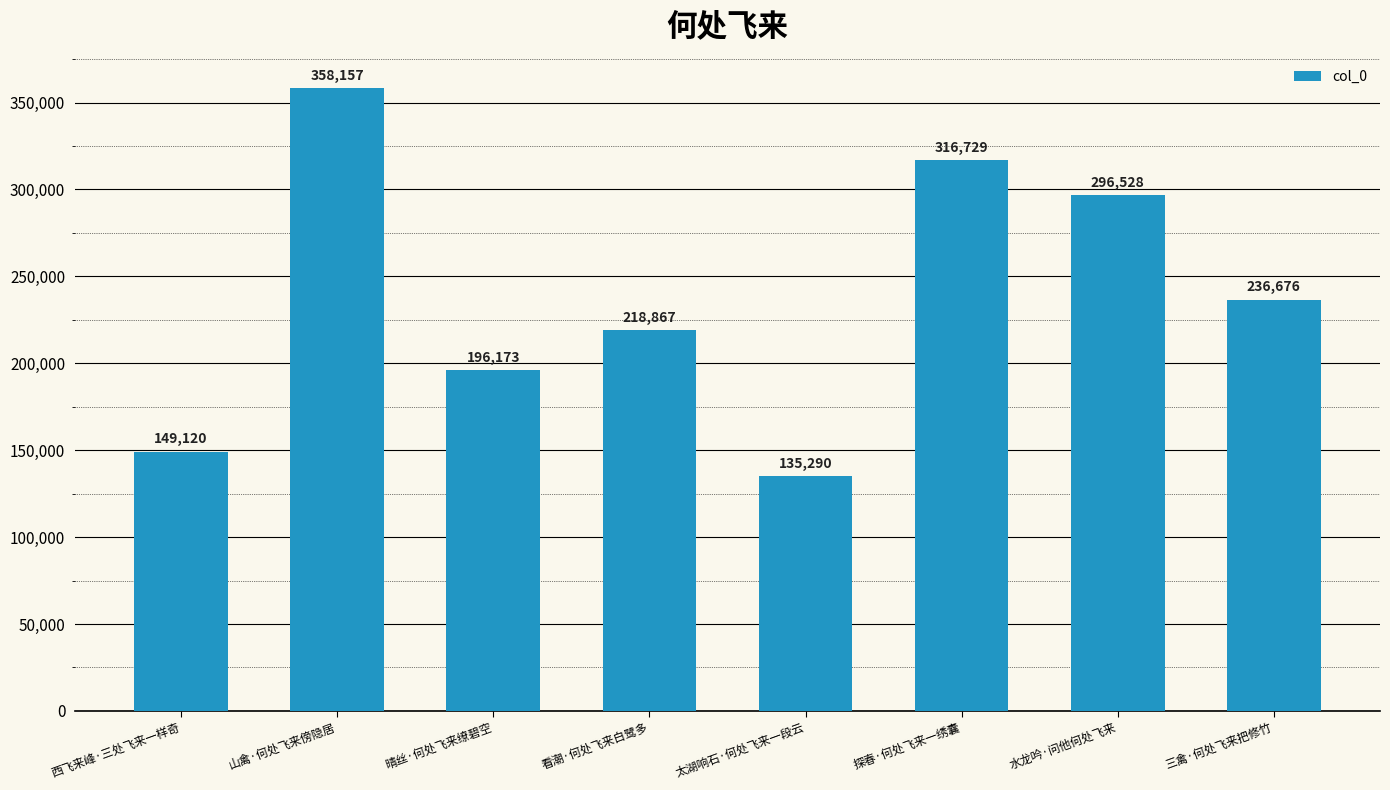

Is it true that the value at 晴丝·何处飞来缭碧空 is 136045?

False